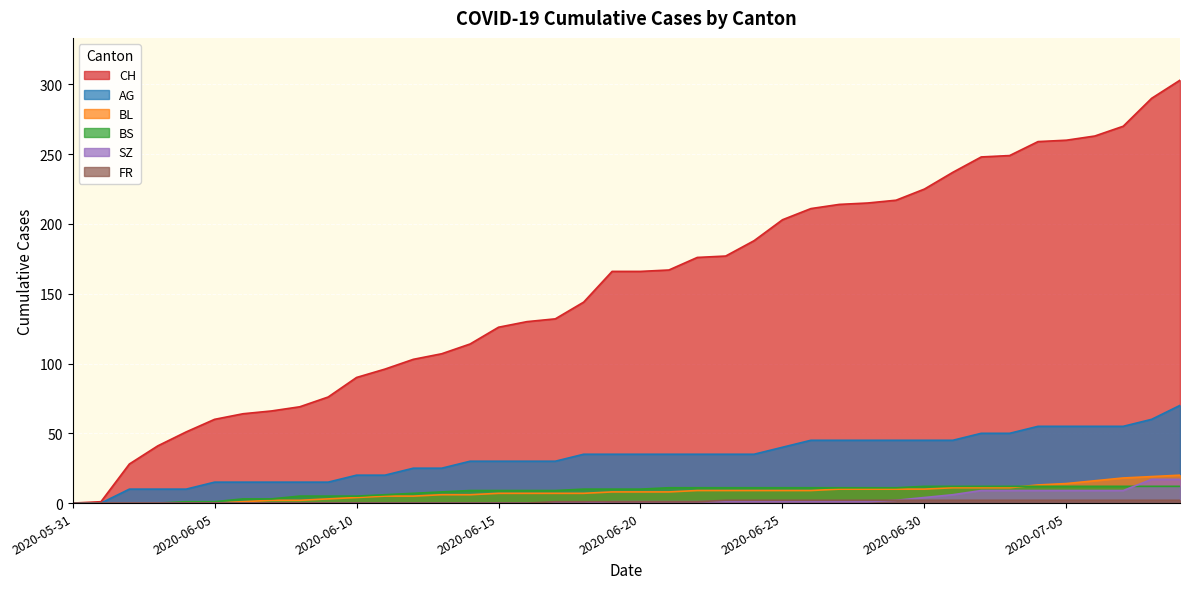

Rank the series by their maximum value, from highest to lowest.

CH, AG, BL, SZ, BS, FR